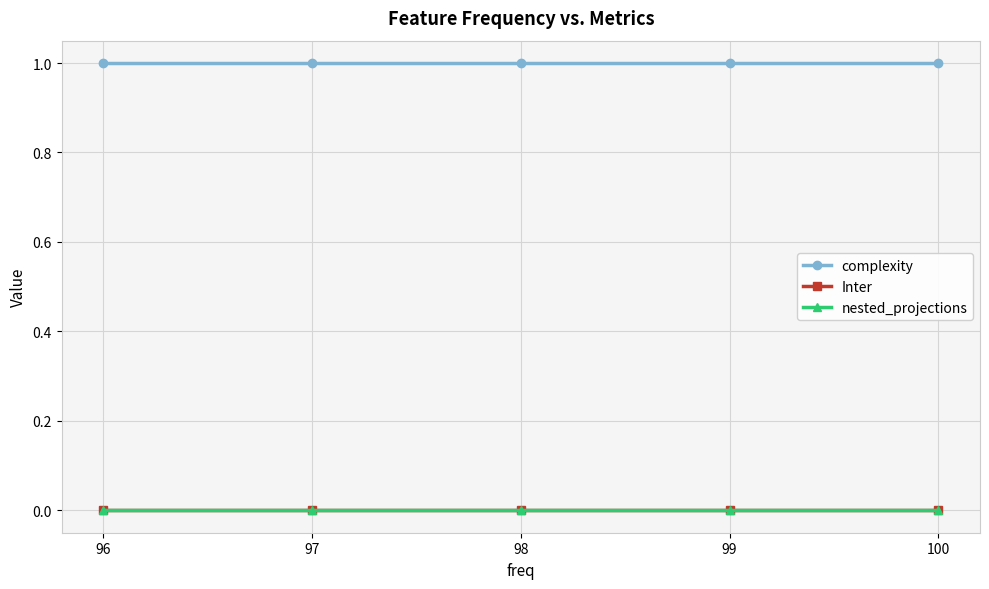

Which series has the widest spread of values?

complexity